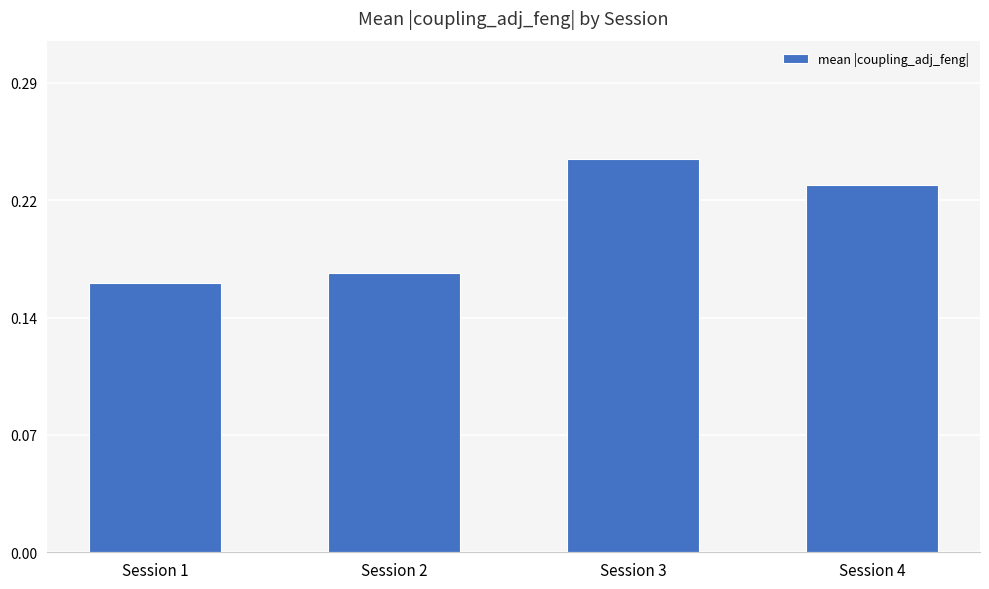

Between Session 3 and Session 2, which is larger?

Session 3